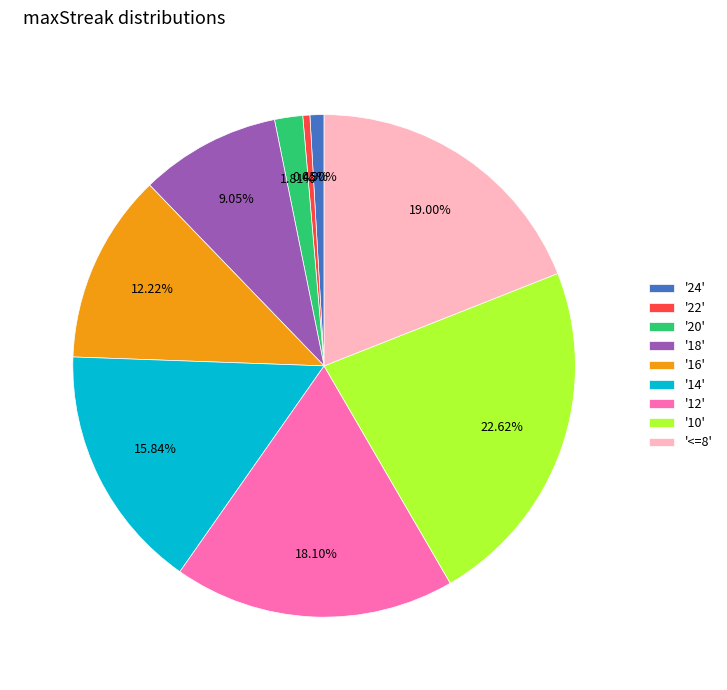

Does any single category account for the majority?

No